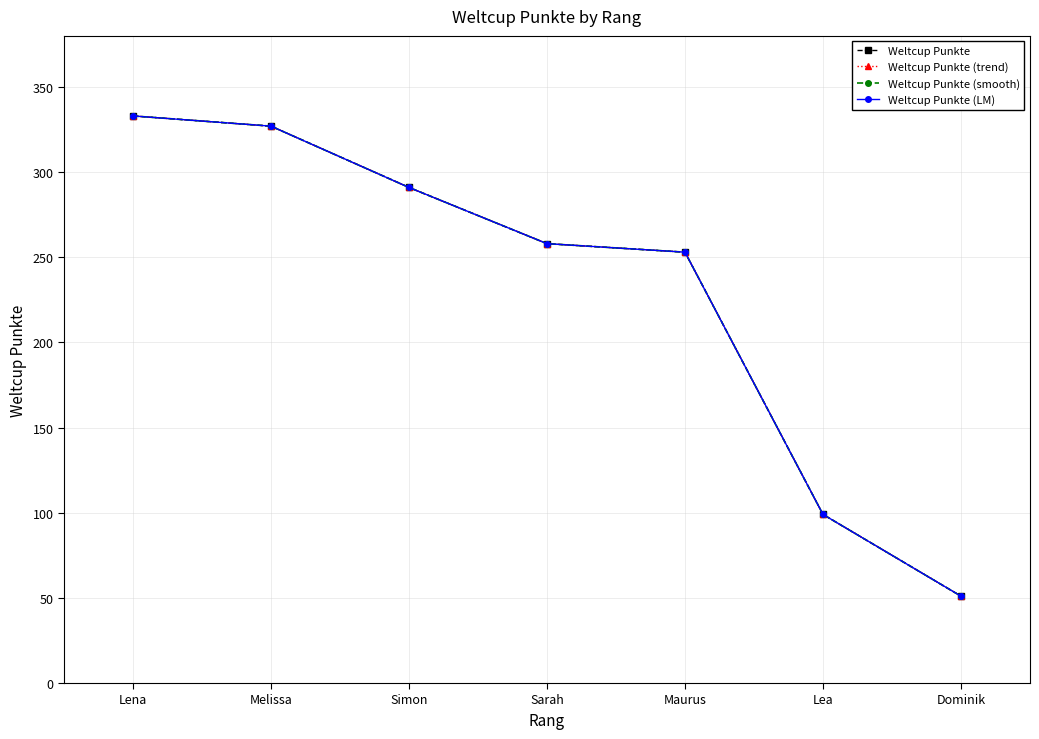

List the labels in order of Weltcup Punkte (trend) value, smallest first.

Dominik, Lea, Maurus, Sarah, Simon, Melissa, Lena